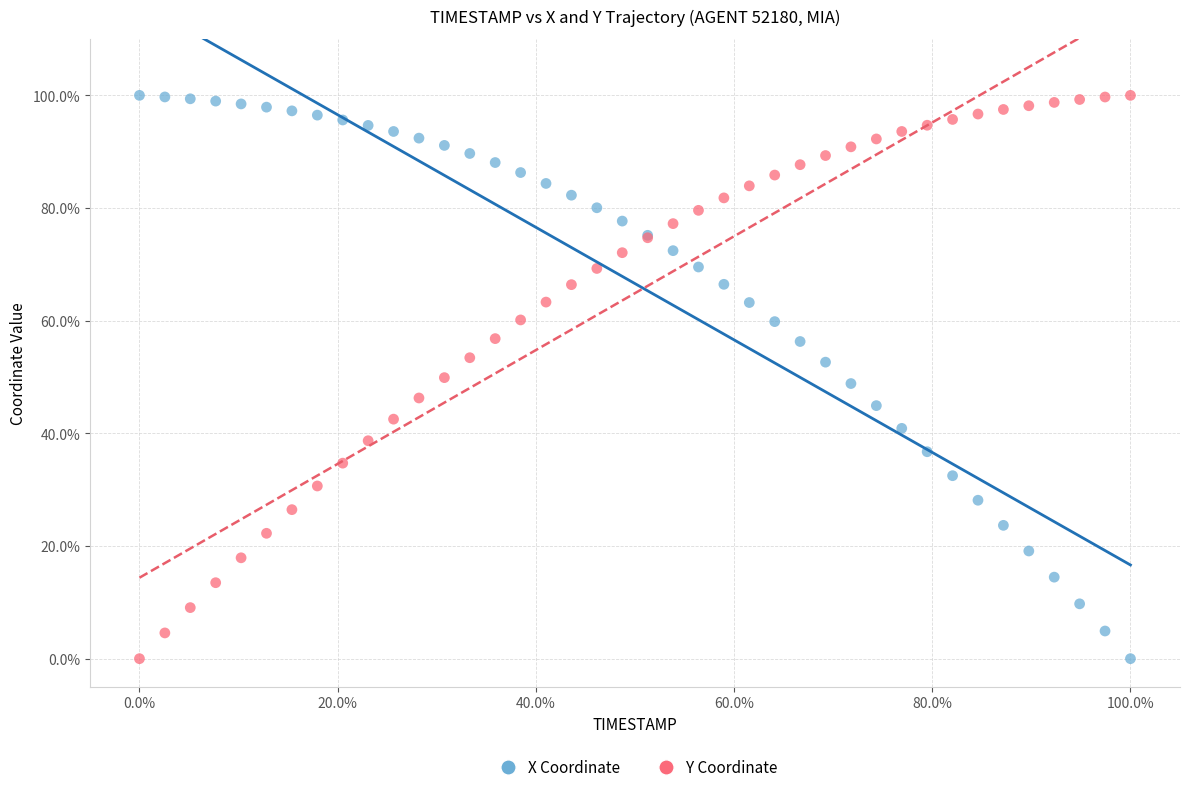

What is the X range (max minus min) for the scatter plot?

100.0